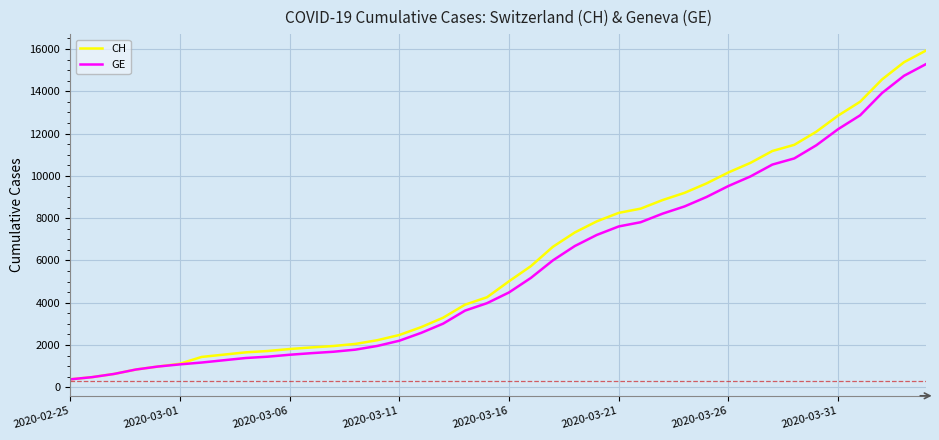

What is the maximum value shown in the chart?

15926